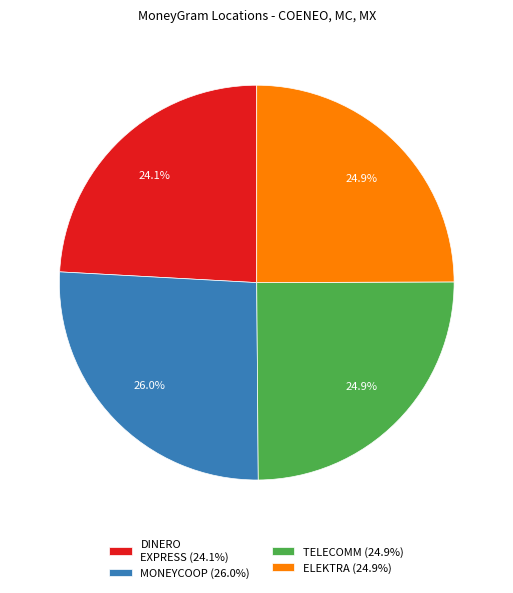

Between ELEKTRA (24.9%) and DINERO EXPRESS (24.1%), which is larger?

ELEKTRA (24.9%)